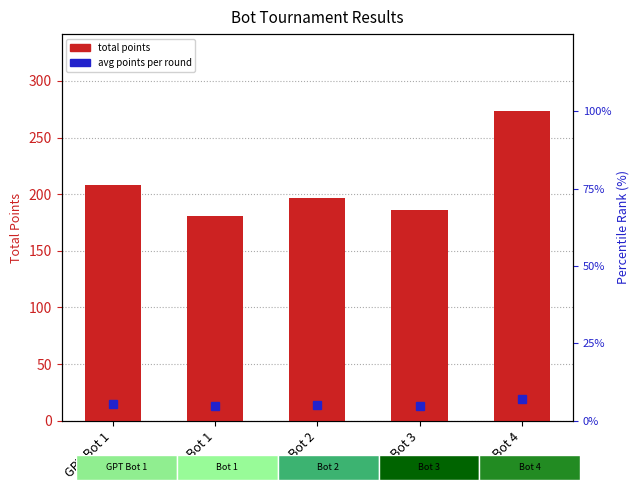

At which label does total points first exceed 197?

GPT Bot 1